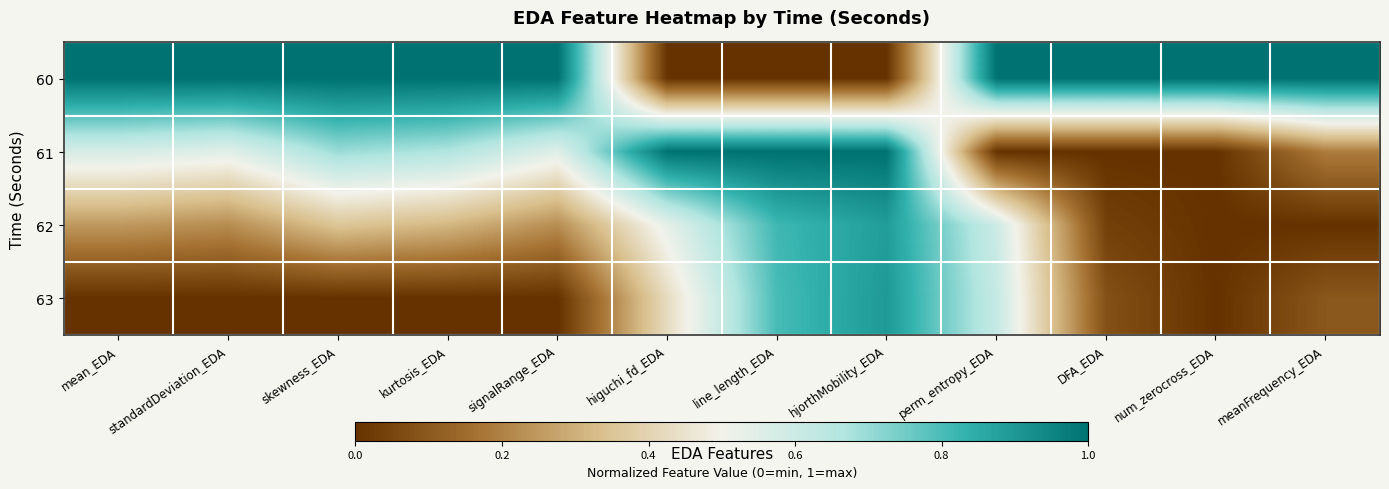

How many distinct data groups are displayed?

4